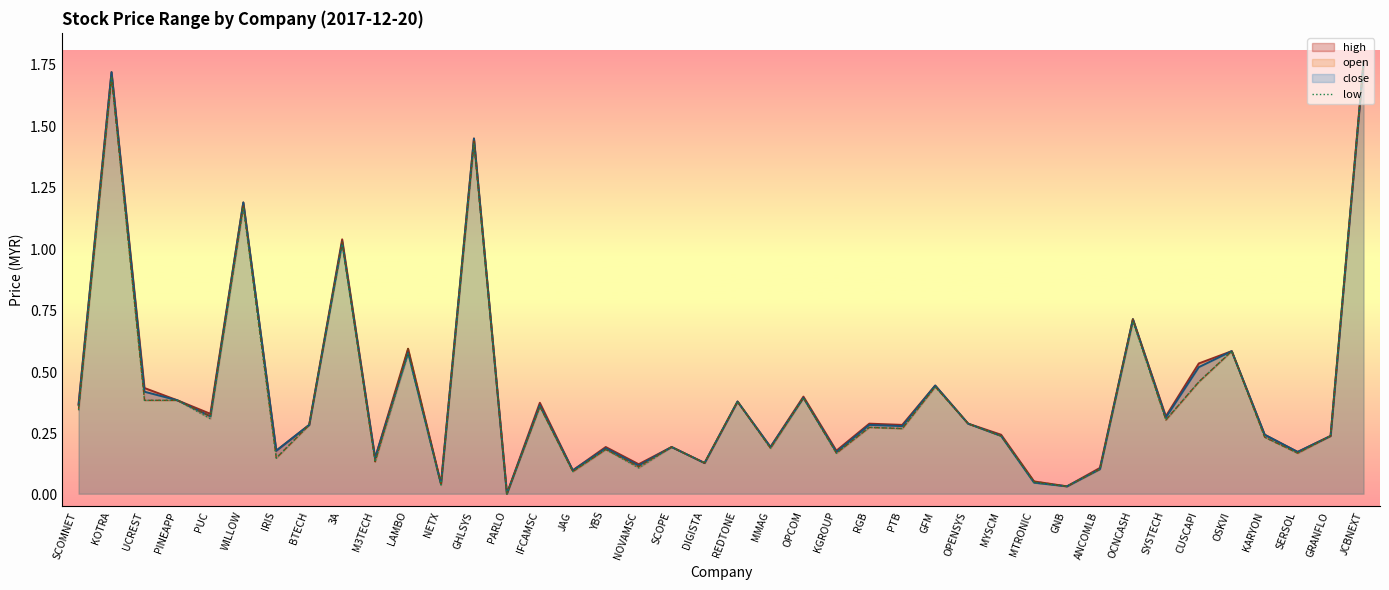

True or false: low and close intersect in this chart.

False